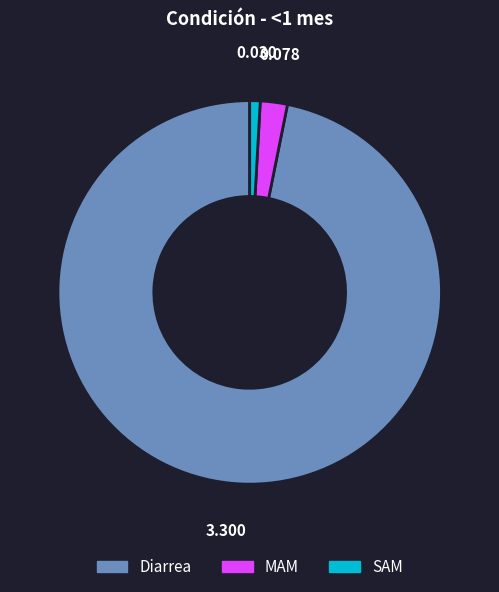

How many slices are in this pie chart?

3